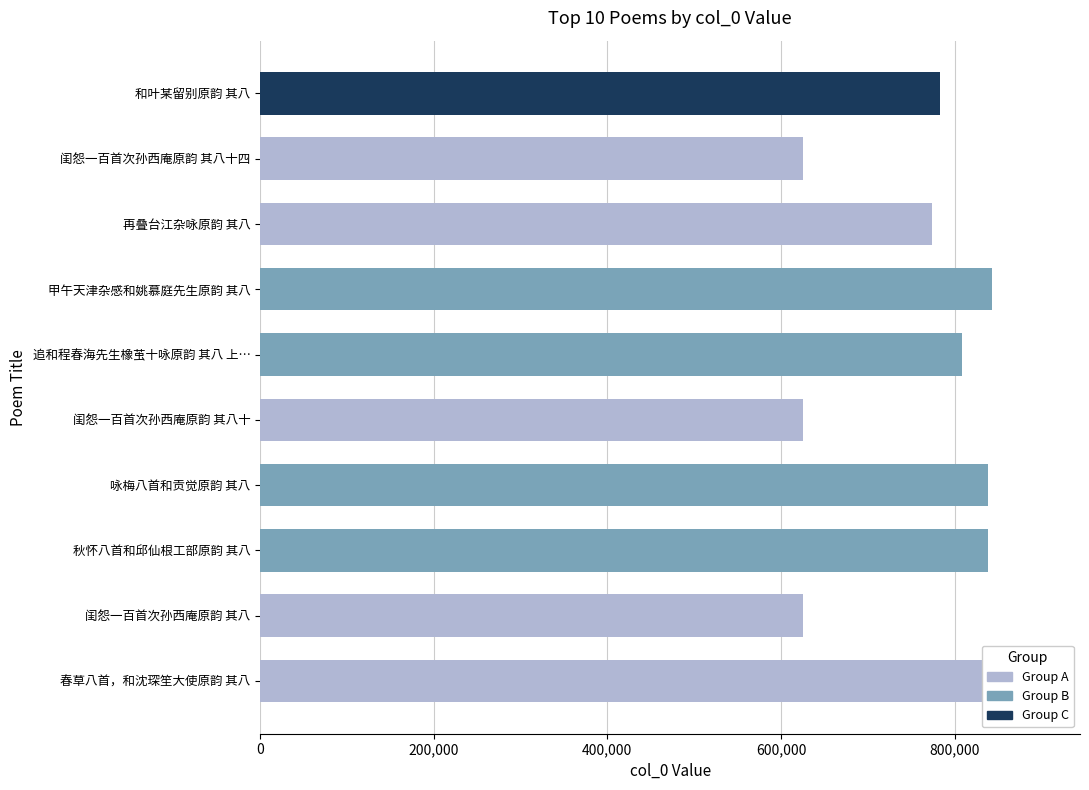

What is the sum of the values at 咏梅八首和贡觉原韵 其八 and 再叠台江杂咏原韵 其八?

1612212